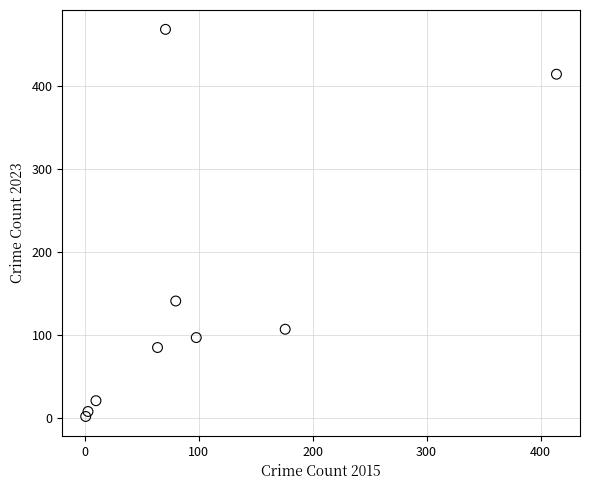

What Y value in the scatter plot is closest to 235?

141